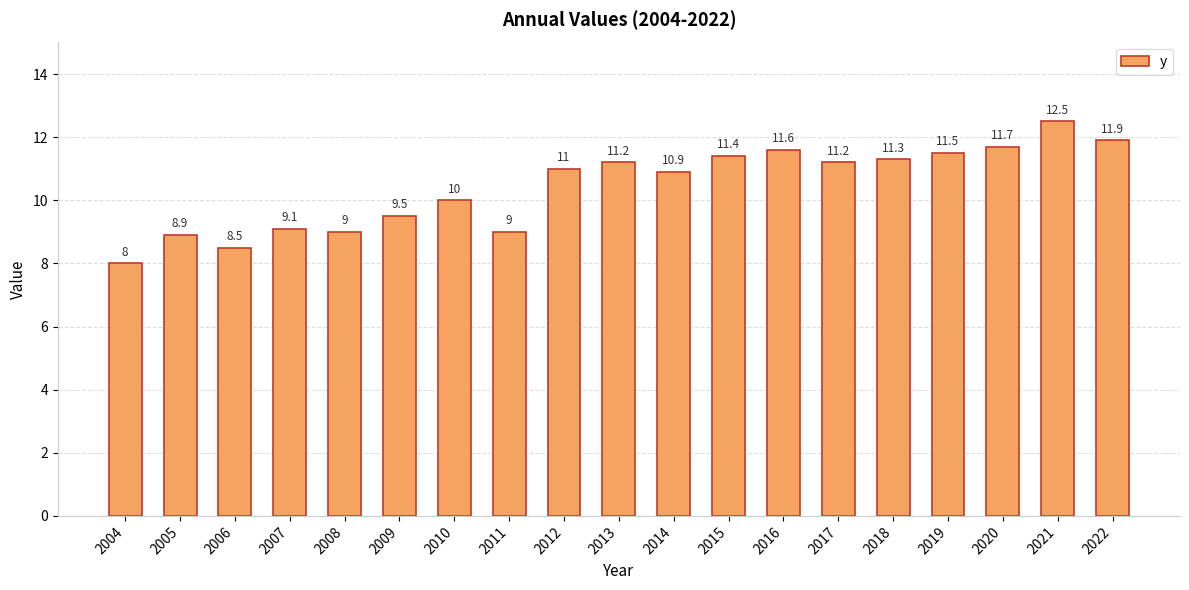

What value does the data have at 2012?

11.0